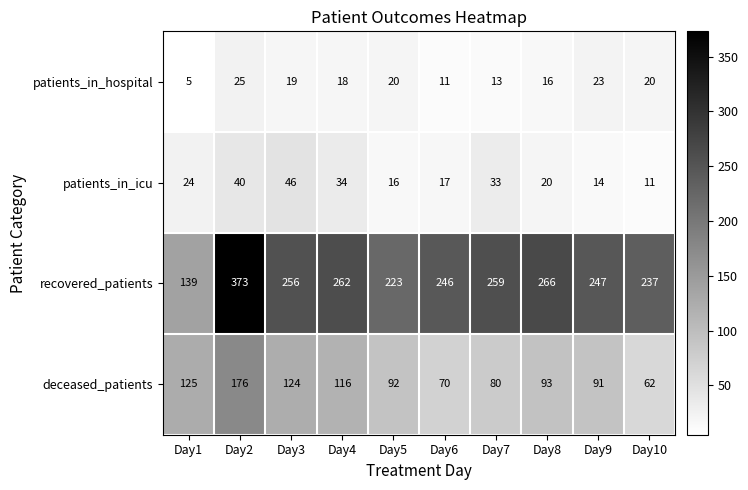

Which series has the largest range (max minus min)?

recovered_patients